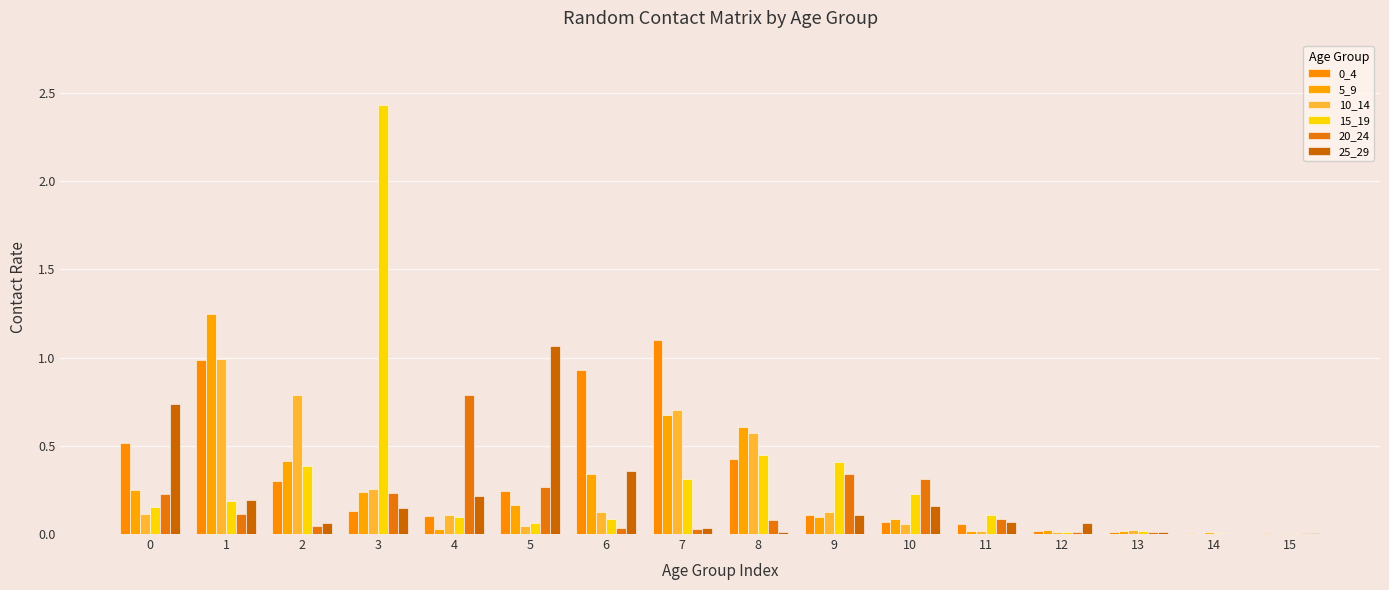

Is it true that 25_29 equals 0.1 at 3?

True